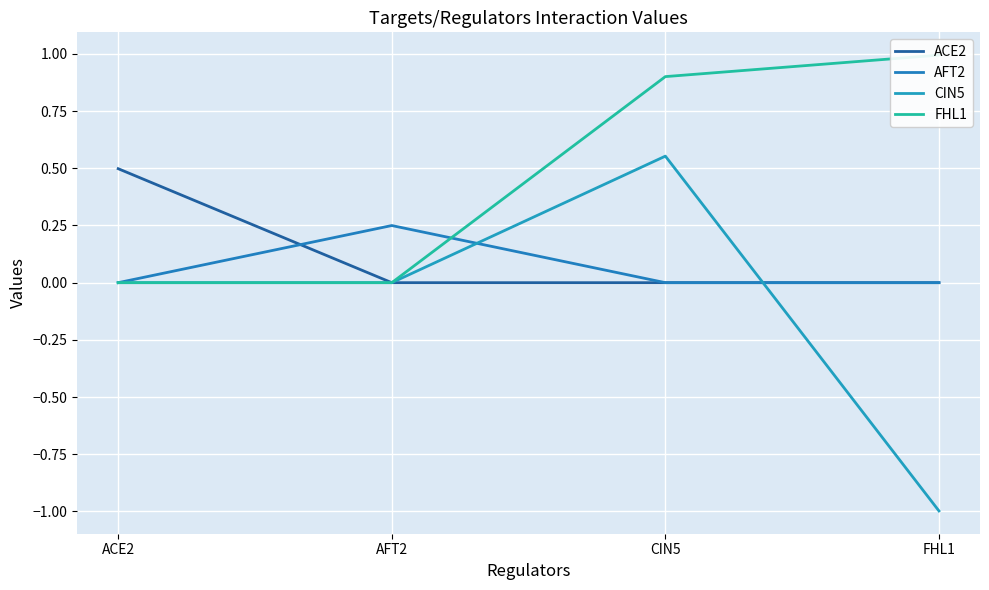

Is the value of CIN5 at CIN5 greater than the value of AFT2 at CIN5?

Yes